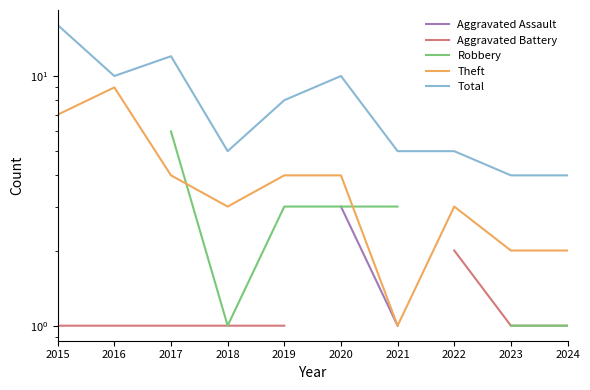

What is the value of the Robbery point at the 5th from the left?

3.0